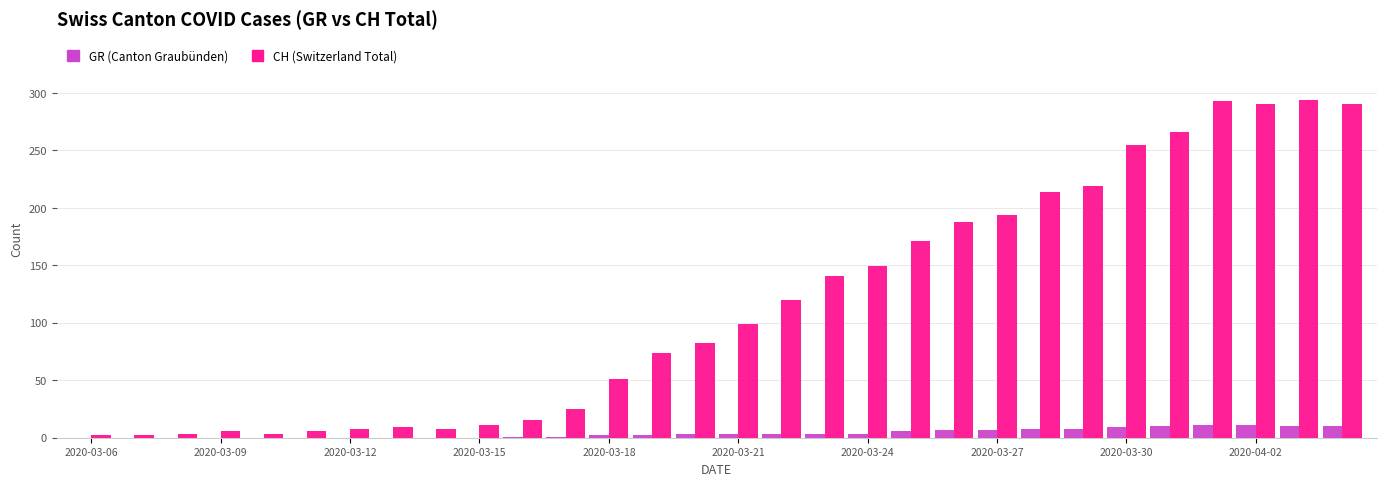

What is the maximum value shown in the chart?

294